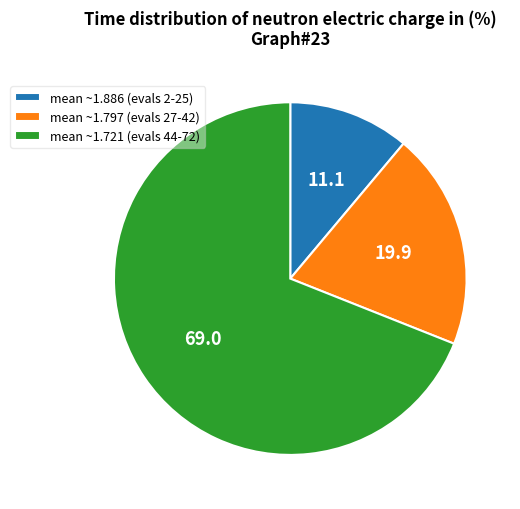

Approximately how many times larger is the value at mean ~1.721 (evals 44-72) compared to mean ~1.886 (evals 2-25)?

6.2